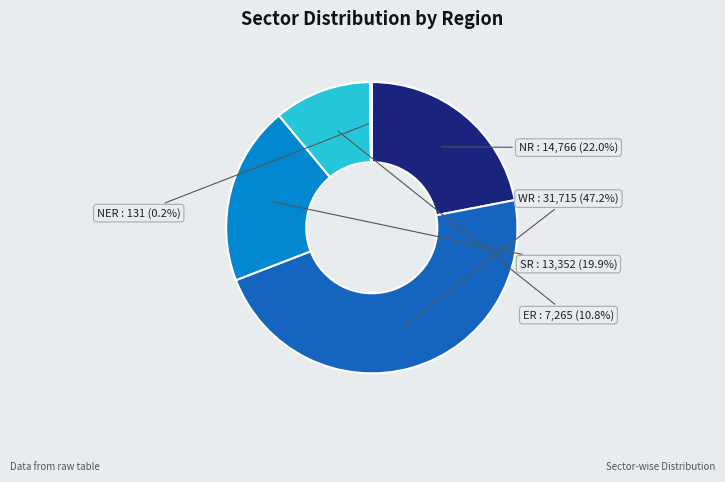

What is the ratio of the value at ER to the value at NR?

0.5